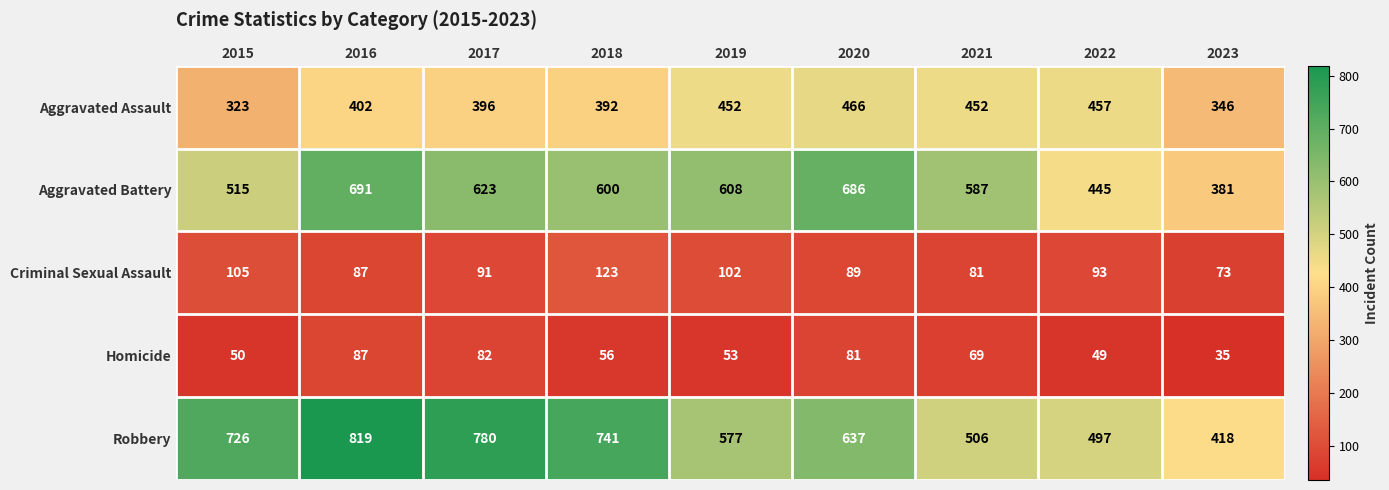

Which series has the widest spread of values?

Robbery